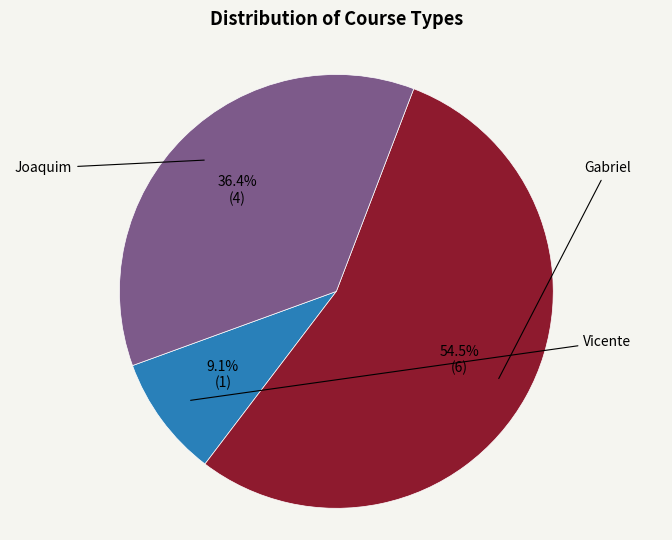

Does any single category account for the majority?

Yes